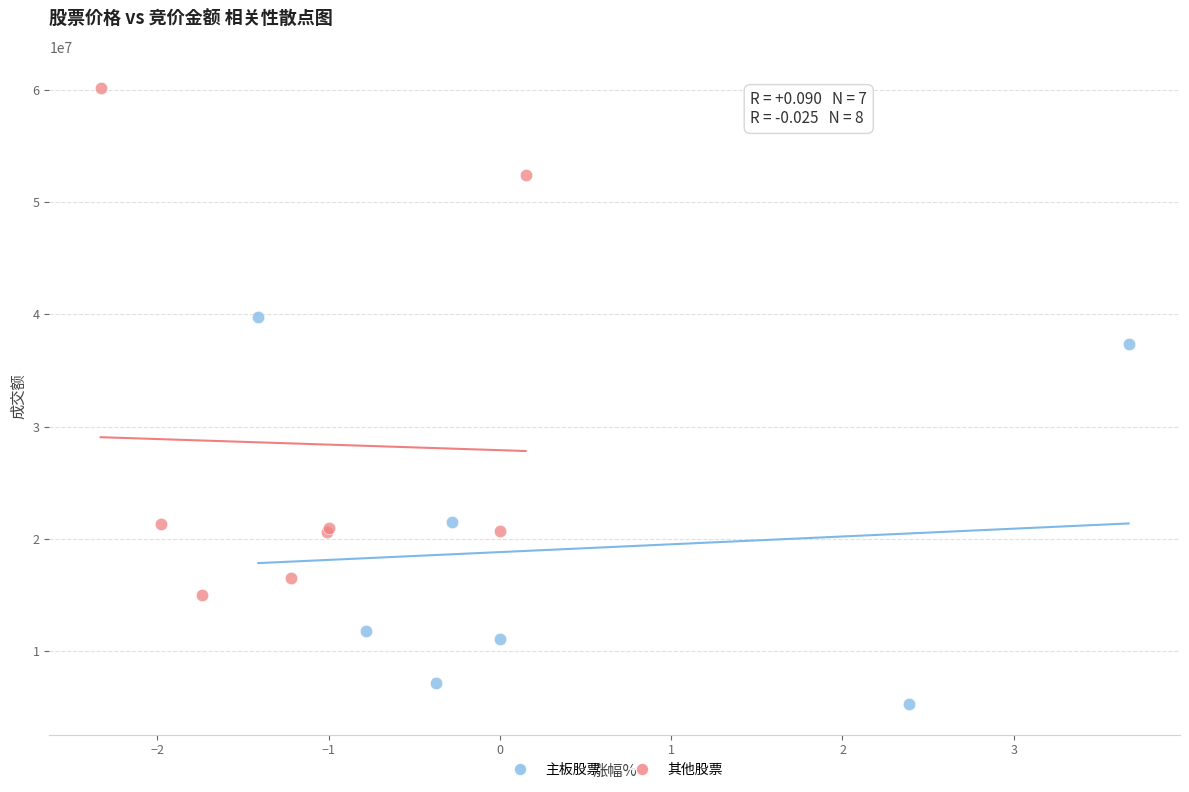

Which series contains the highest Y value?

其他股票